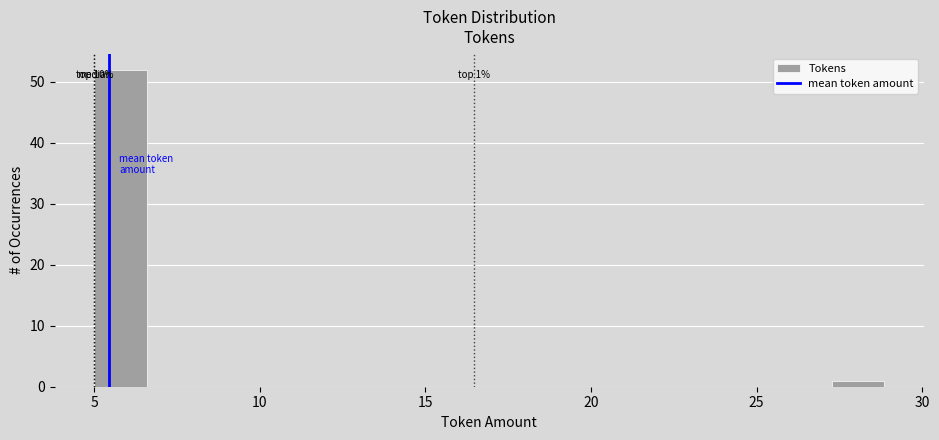

Read against the x-axis, roughly where is the centre of the tallest bar?

6.0